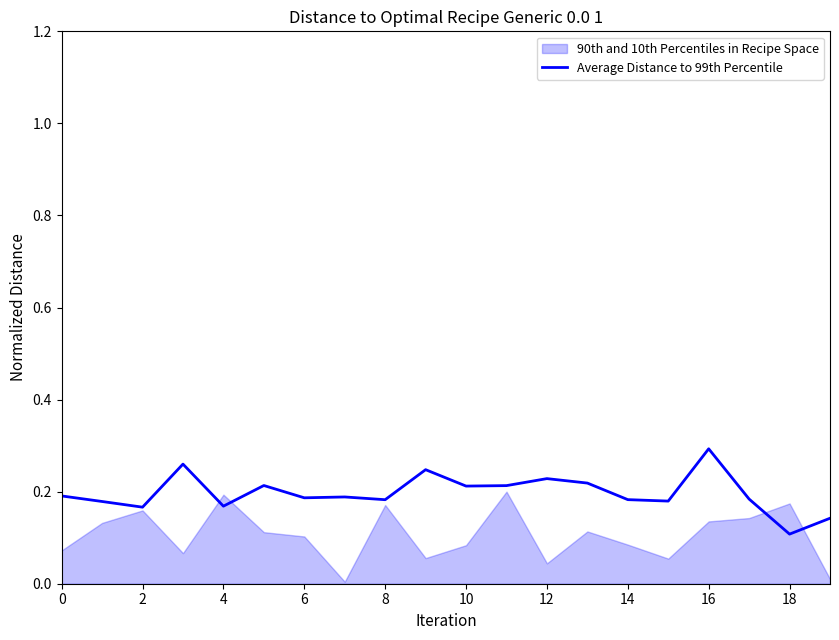

Which label corresponds to the smallest value in the chart?

18